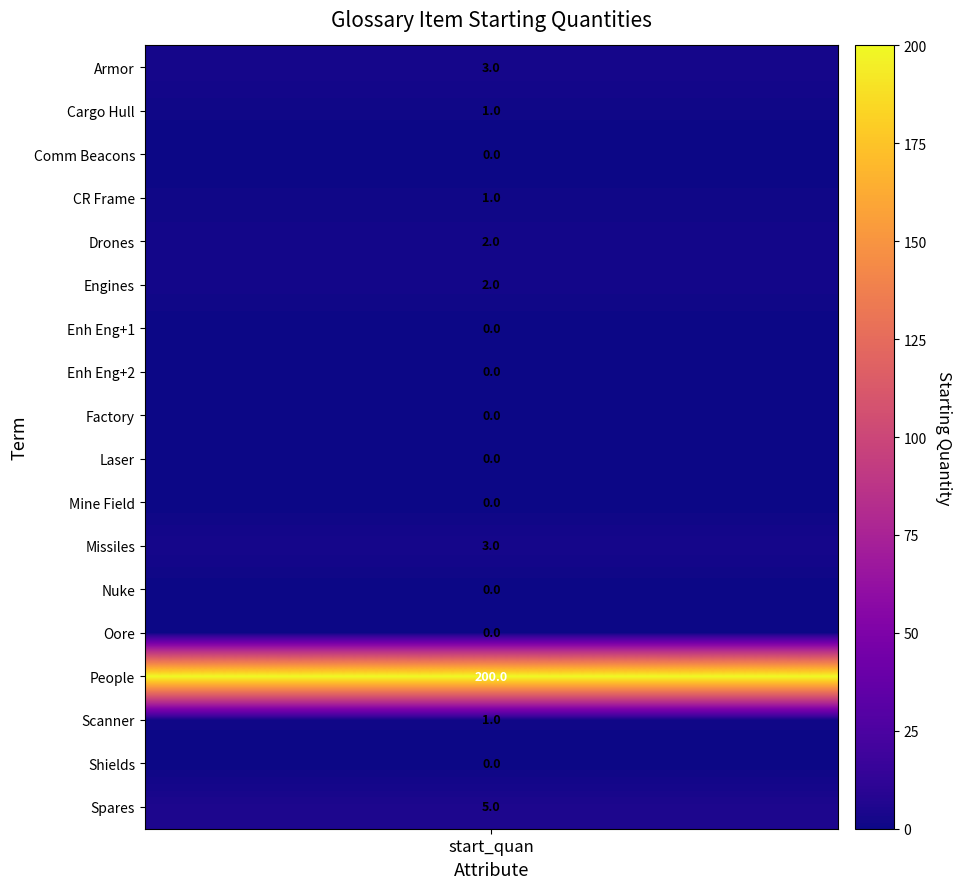

How many positive values does the Missiles series have?

1